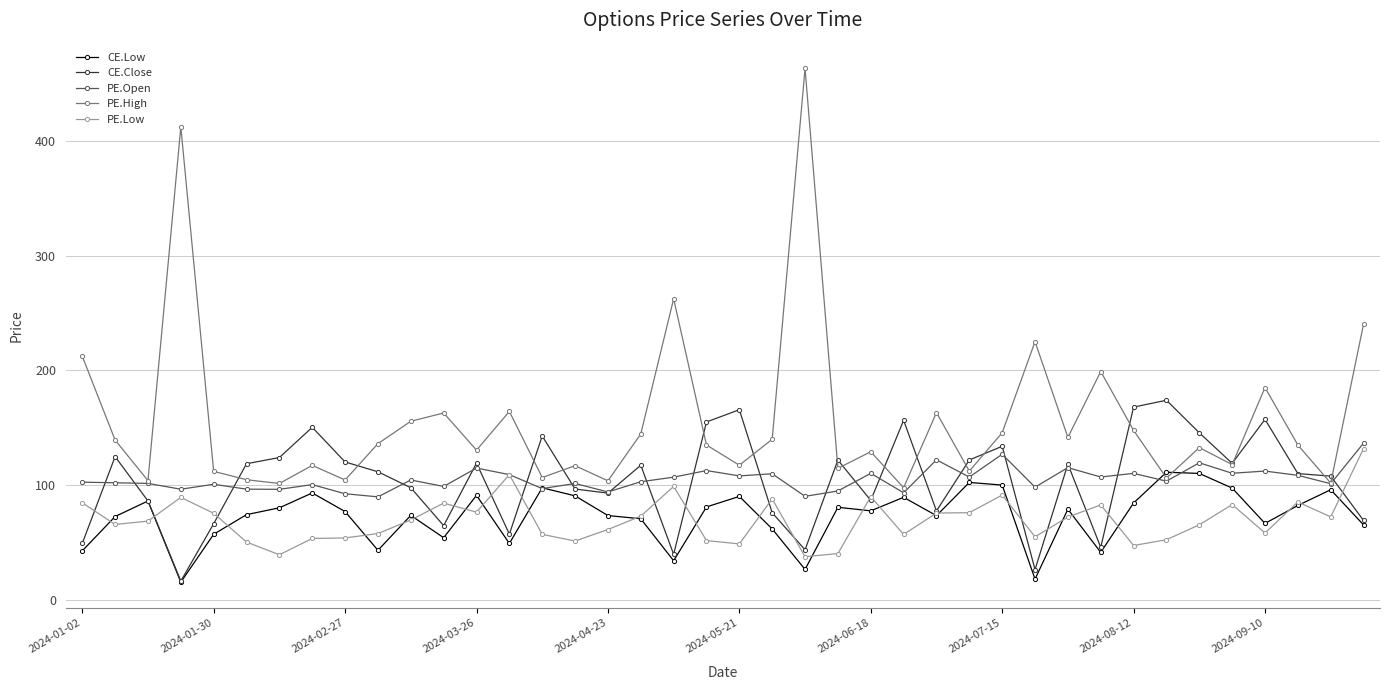

Which series has the widest spread of values?

PE.High